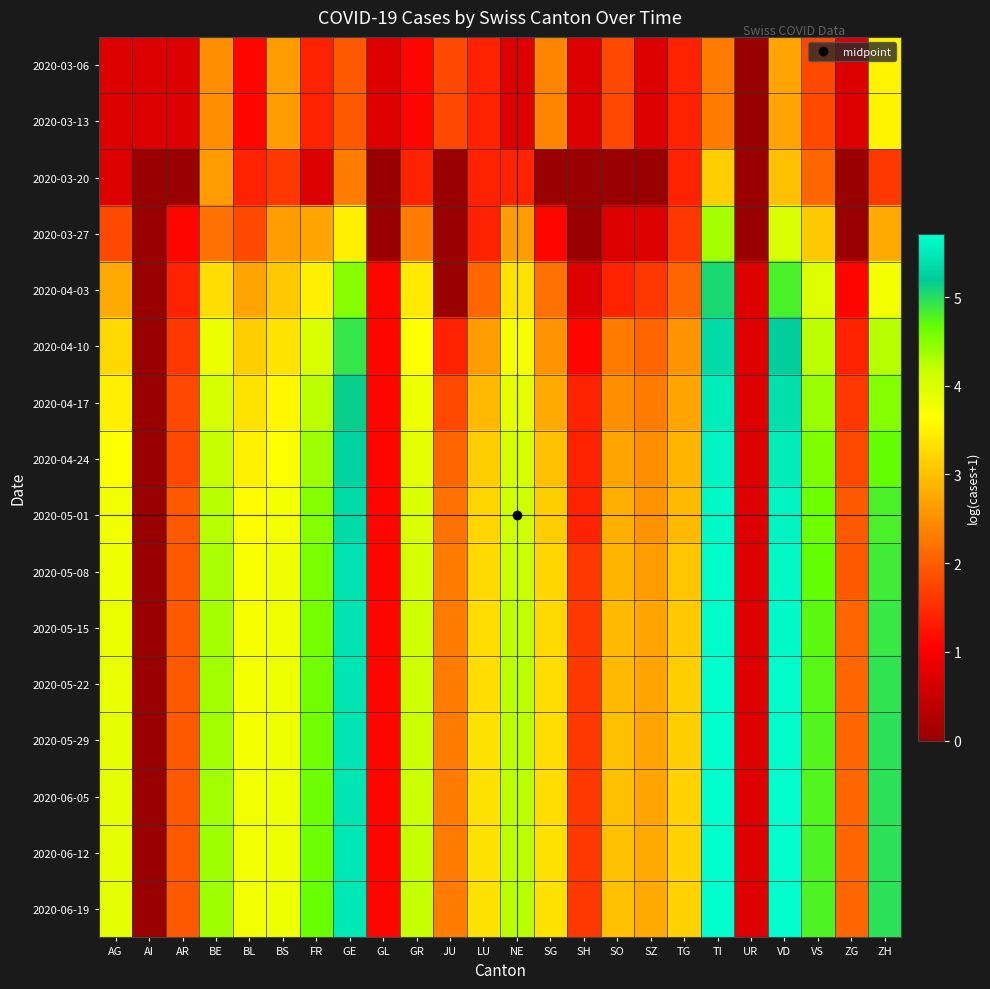

Which category has the lowest value across all series?

UR